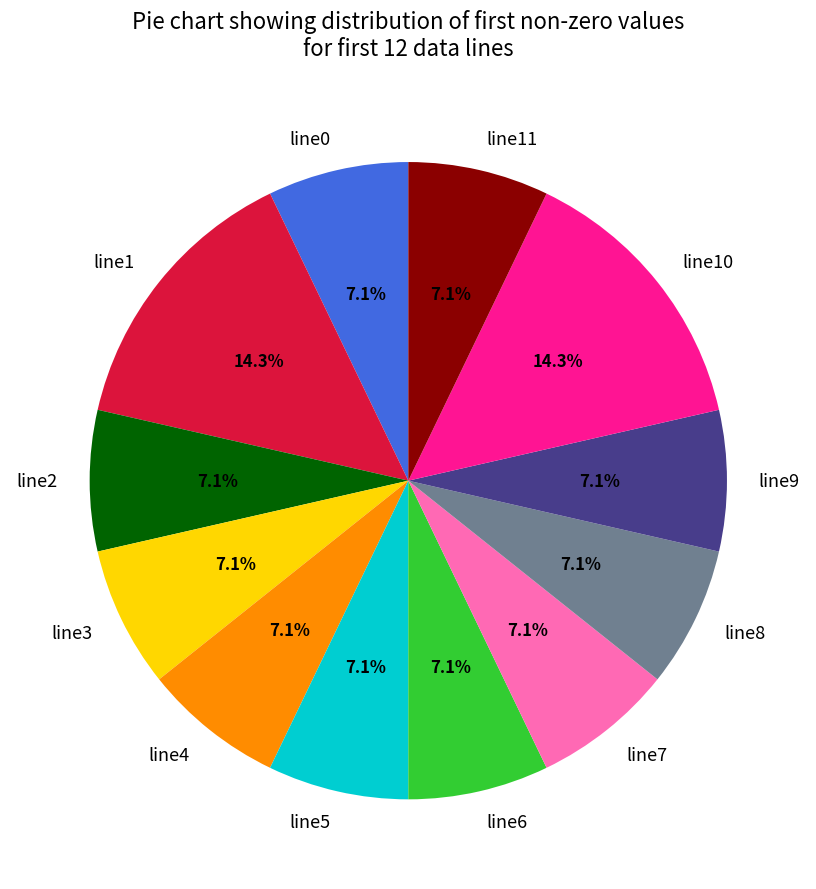

Is the sum of line4 and line8 greater than half?

No